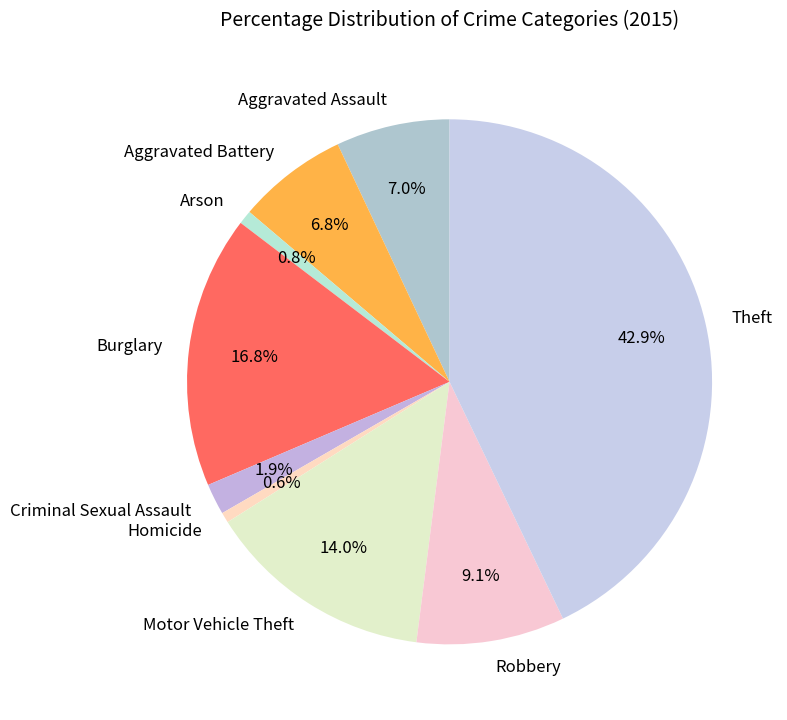

Is the sum of Robbery and Aggravated Battery greater than half?

No